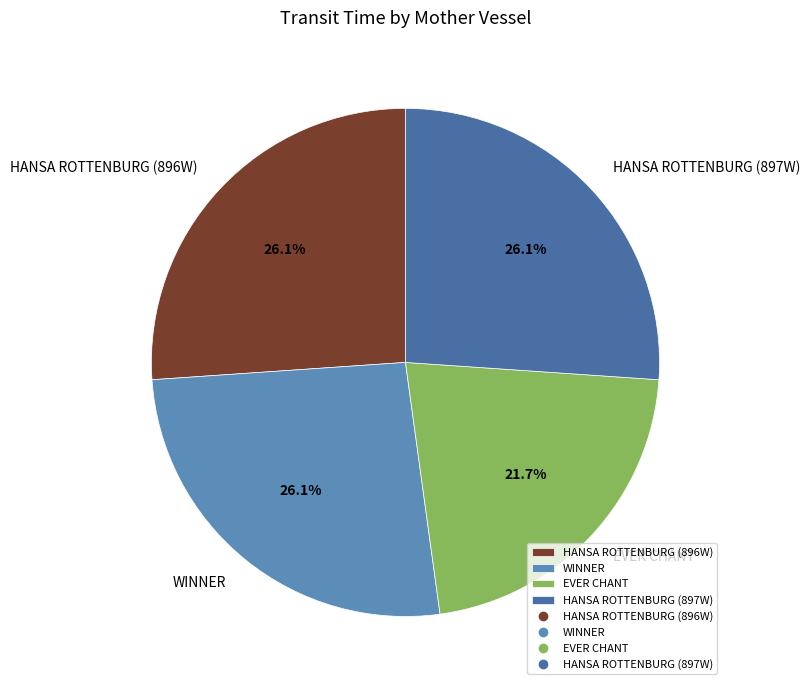

Which category has the smallest portion of the pie?

EVER CHANT